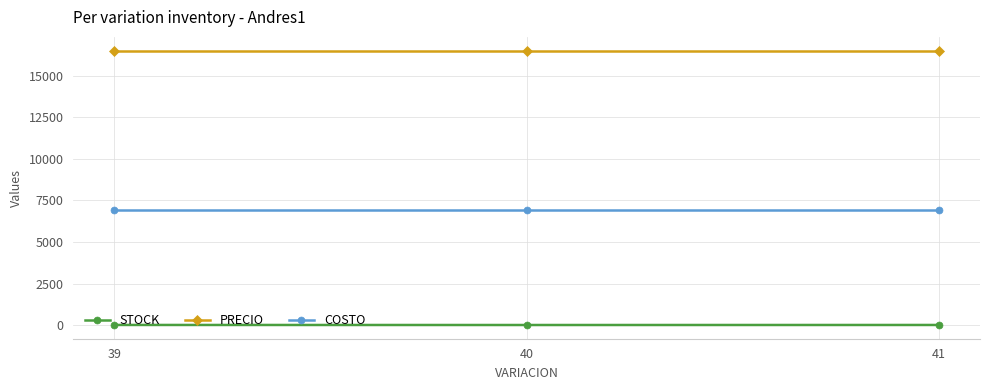

What is the difference between the highest and lowest values at 39?

16488